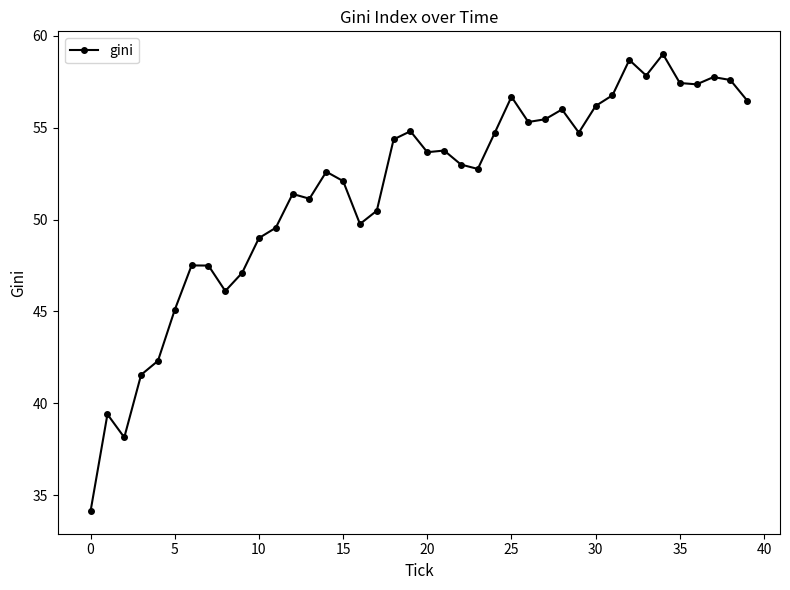

How many lines are shown in the chart?

1